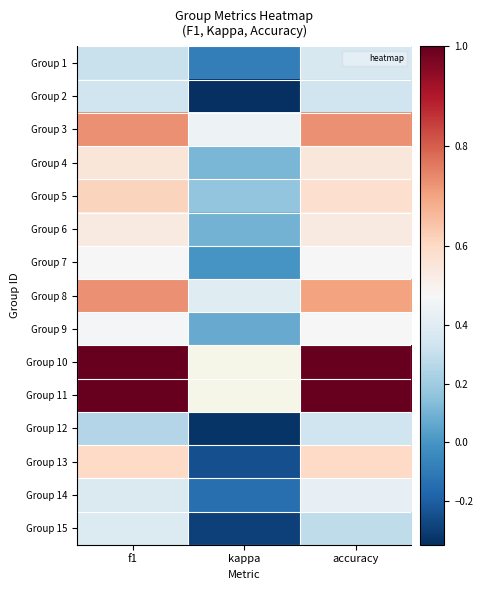

At how many categories does at least one series exceed 0?

3